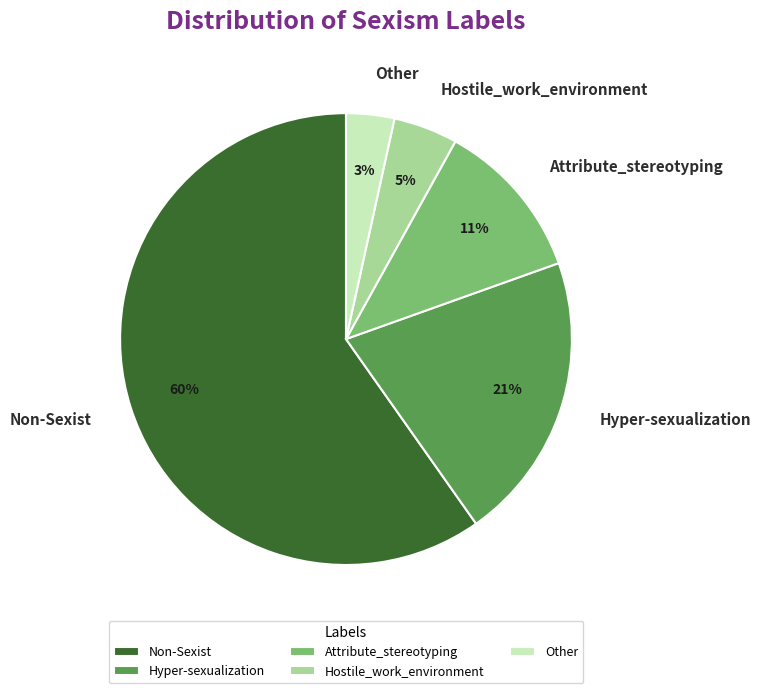

To the nearest percent, what portion does Non-Sexist represent?

60%